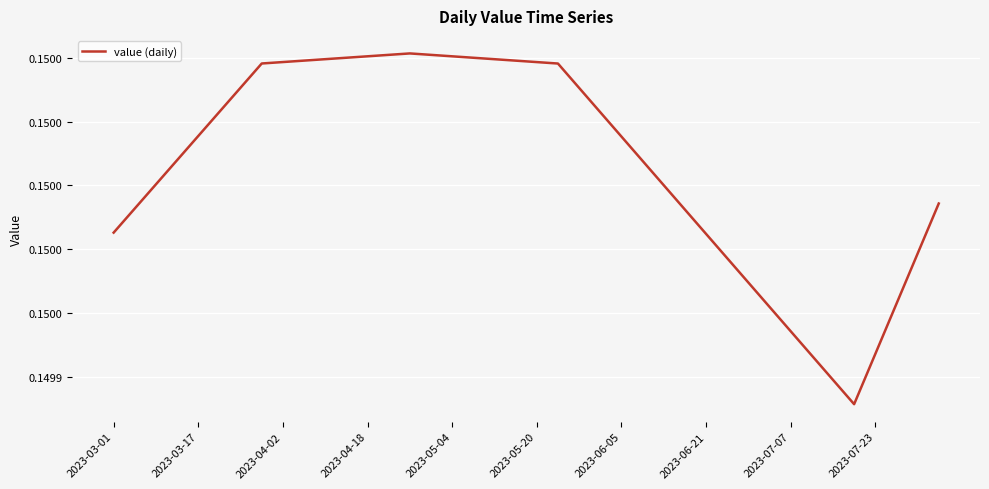

Does the chart display data point markers on the line(s)?

No